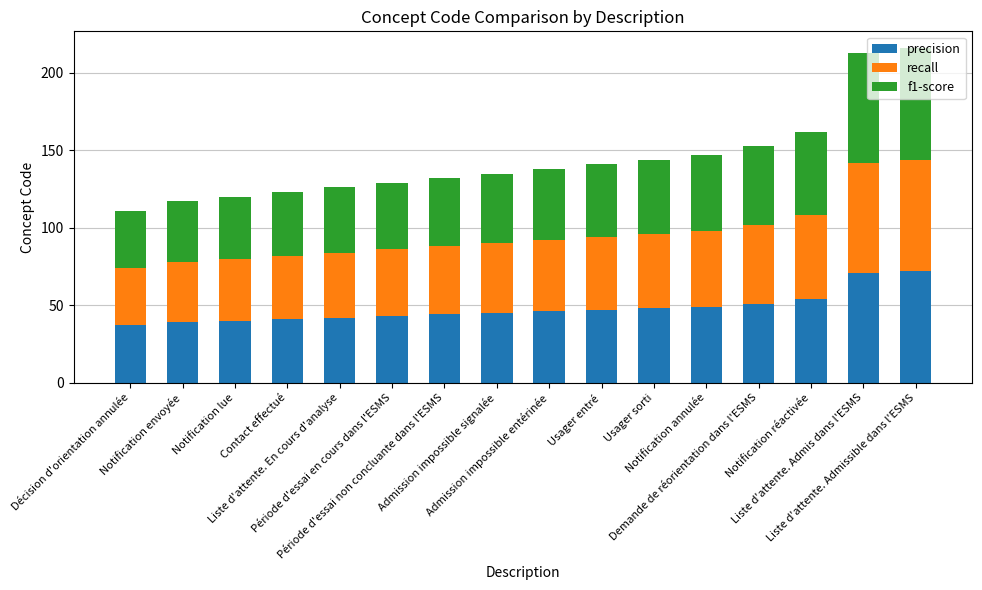

What is the highest value of the precision series?

72